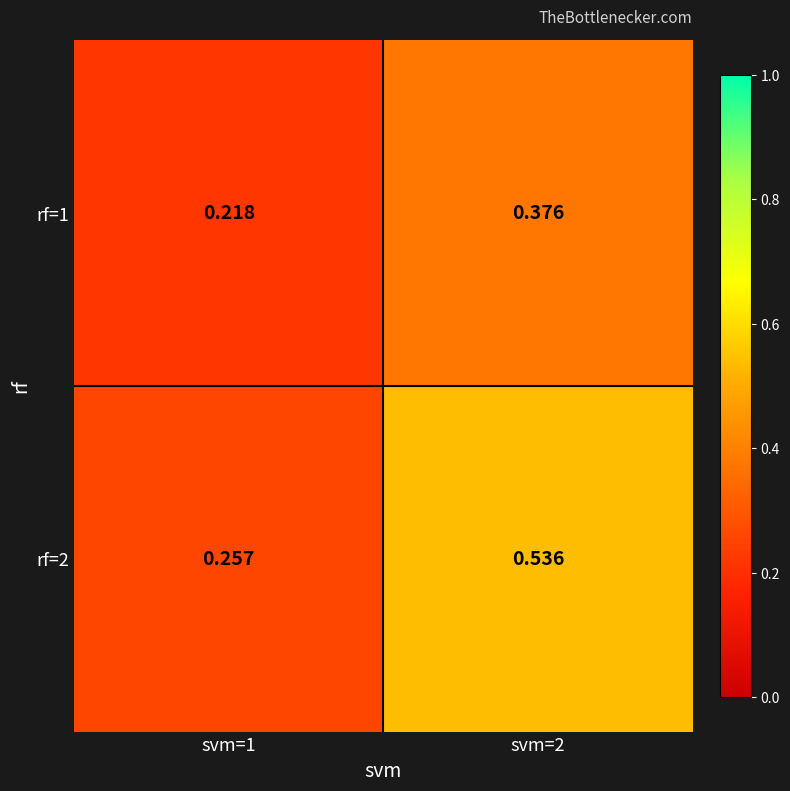

Is the value of rf=1 at svm=1 greater than the value of rf=2 at svm=1?

No